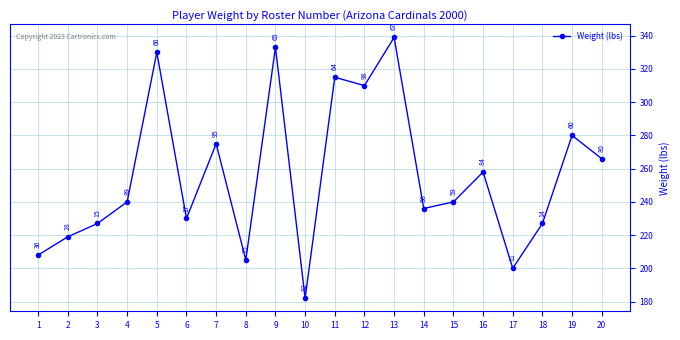

What is the sum of the values at 19 and 4?

520